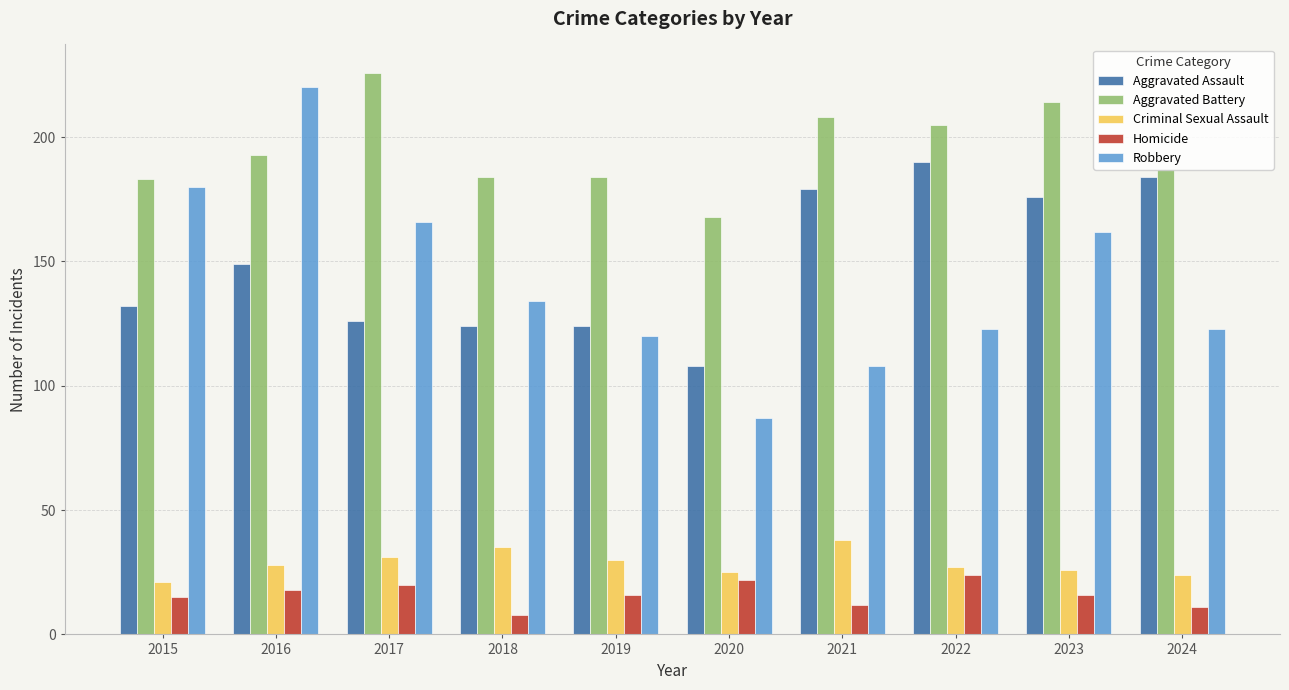

Are the bars grouped side by side (vs. stacked)?

Yes